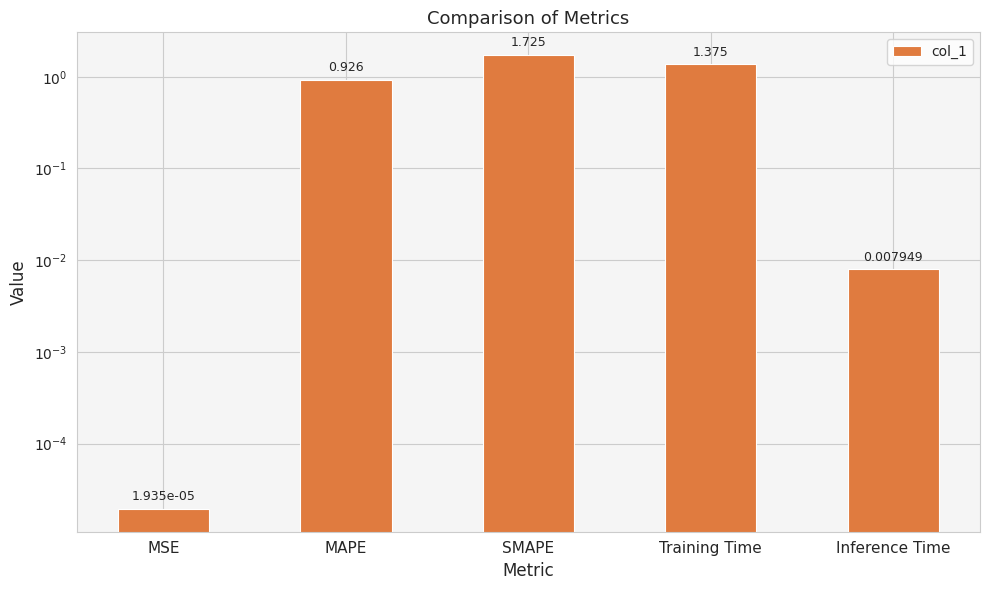

Reading left to right, what are all the values shown in this chart?

MSE=0.0	MAPE=0.9	SMAPE=1.7	Training Time=1.4	Inference Time=0.0